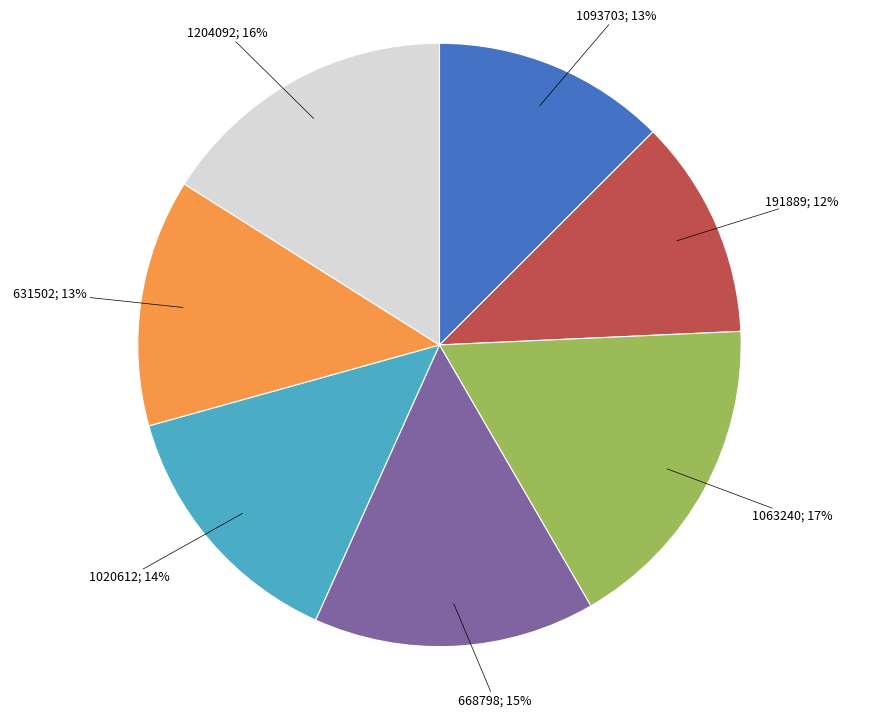

Is there a majority slice in this chart?

No